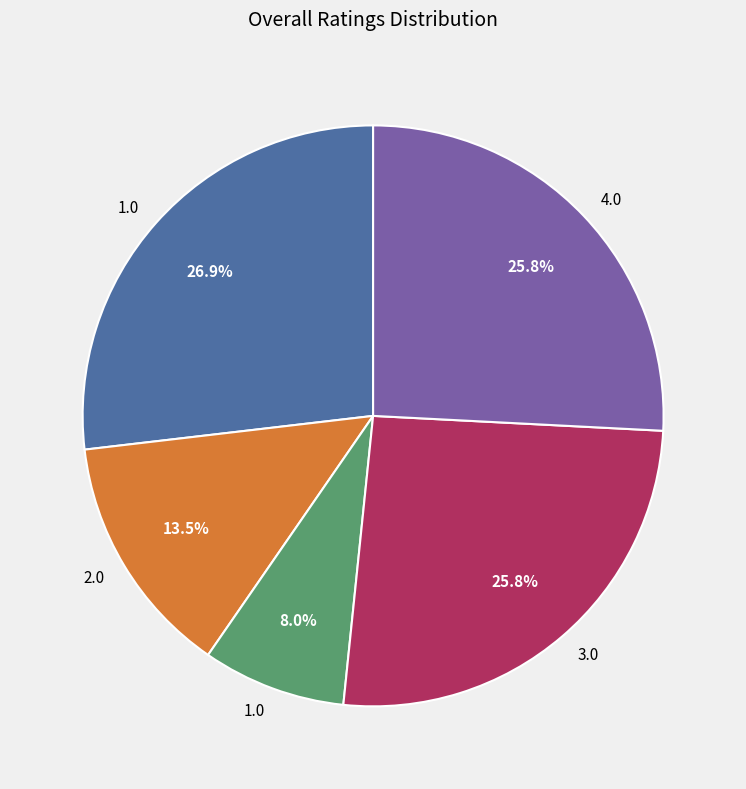

Is there any slice that represents more than half of the pie?

No